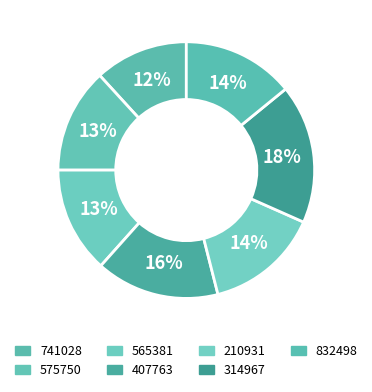

Does 210931 account for over 50% of the chart?

No